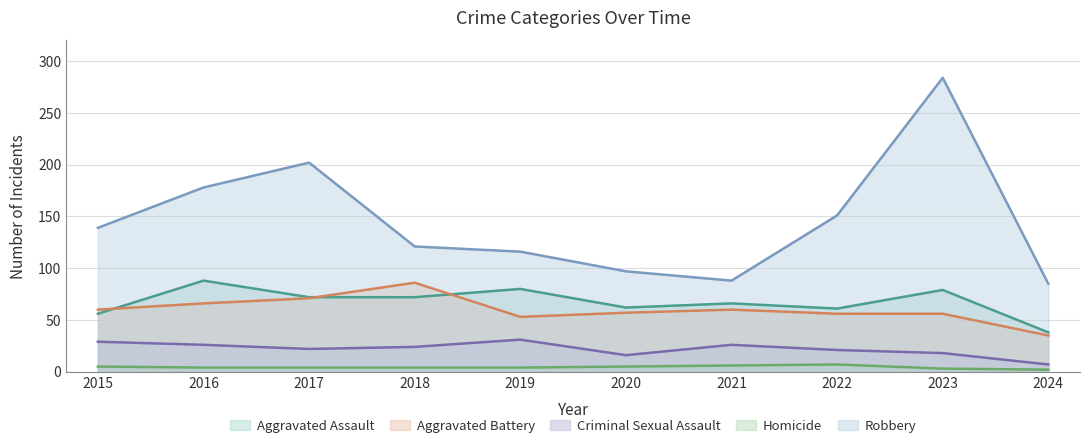

True or false: Robbery and Aggravated Assault intersect in this chart.

False